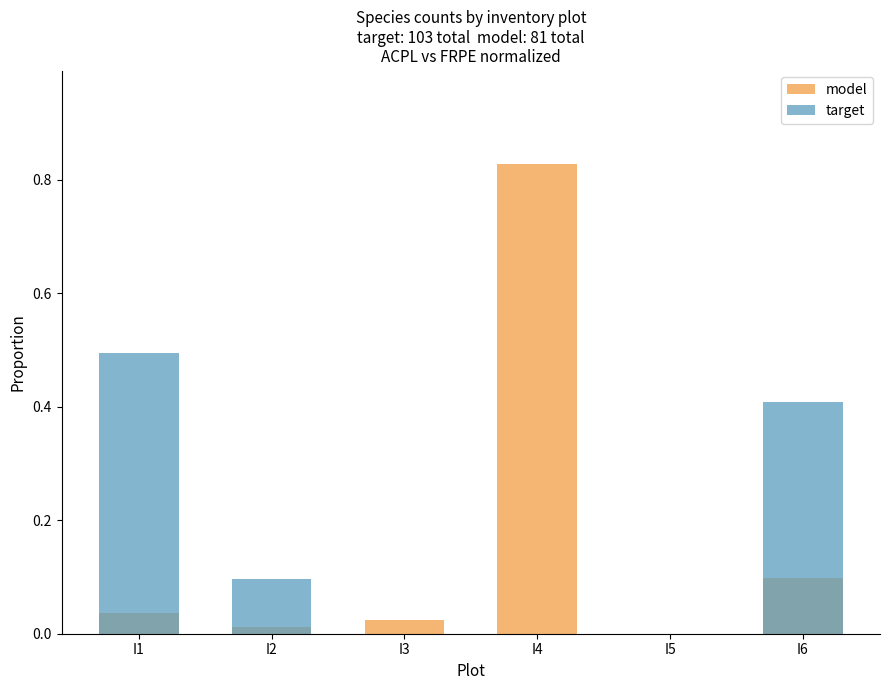

Rank the categories by target value from lowest to highest.

I3, I4, I5, I2, I6, I1